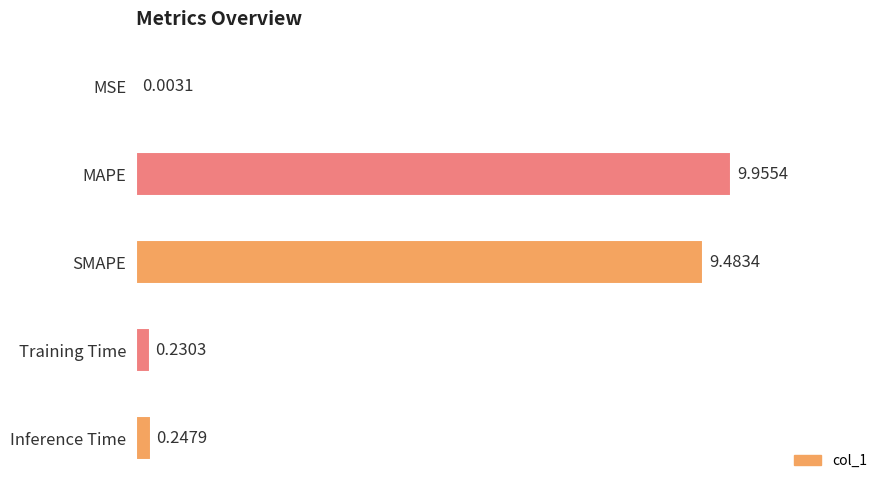

At which category does the chart reach its peak across all series?

MAPE